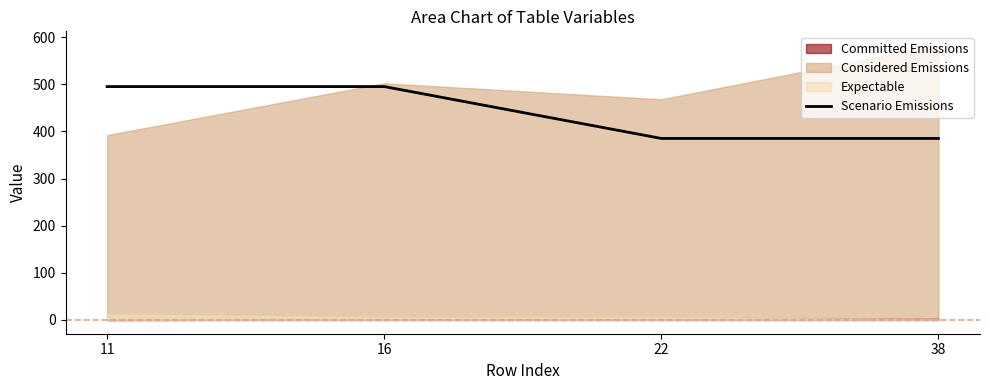

Approximately how many times larger is the value at 38 compared to 11?

0.8